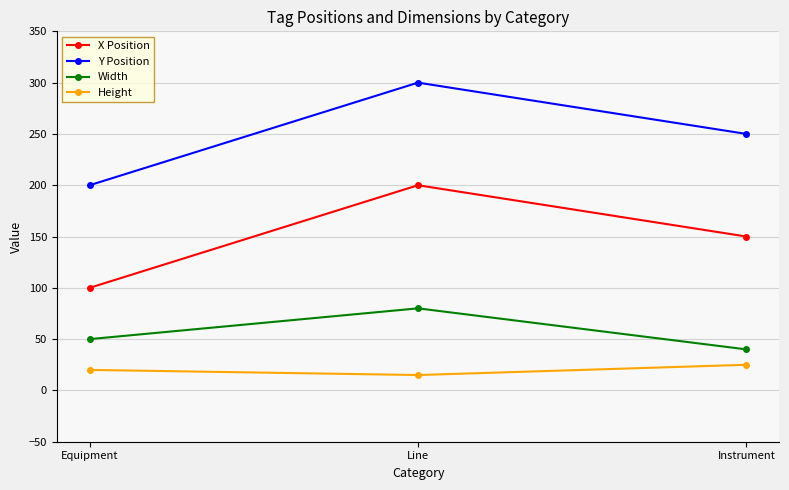

How many data points does each series have?

3